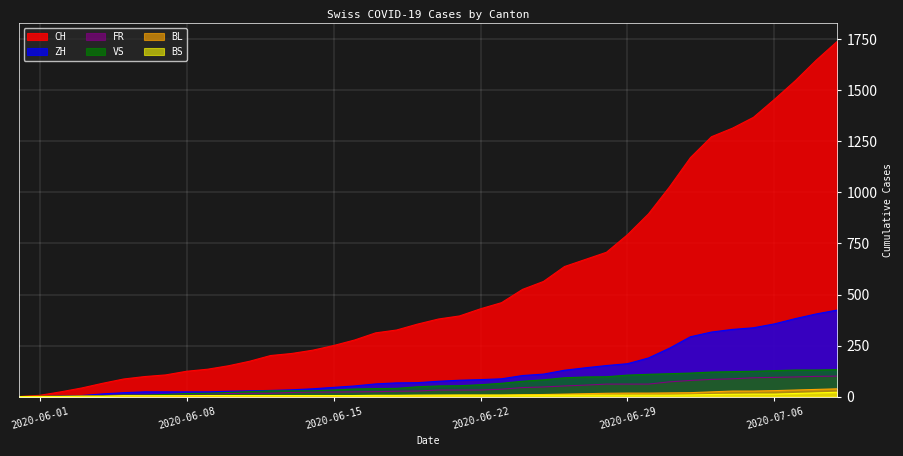

What is the label of the 18th point from the right?

2020-06-22